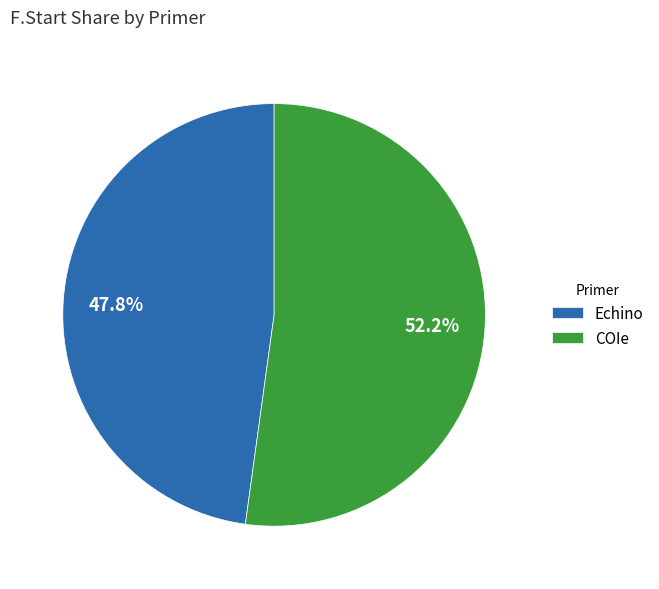

What is the smallest slice in the pie chart?

Echino